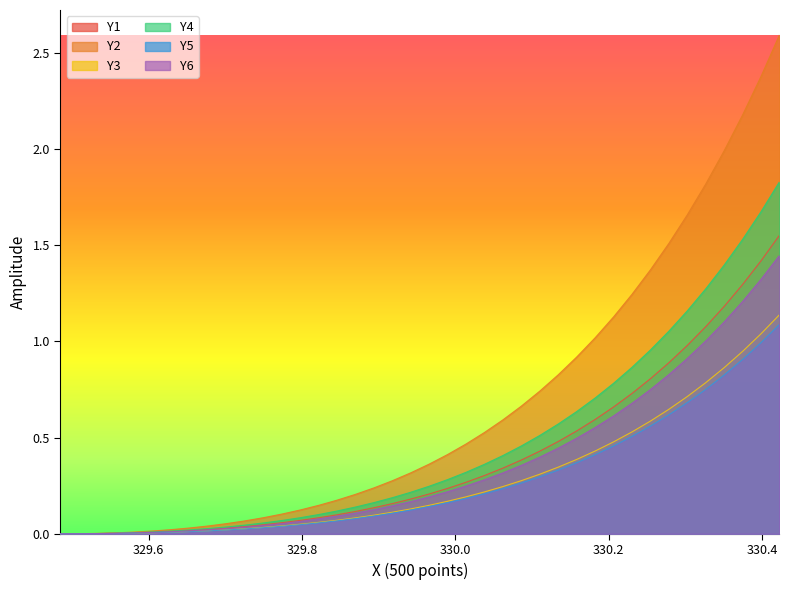

What is the maximum value shown in the chart?

2.6